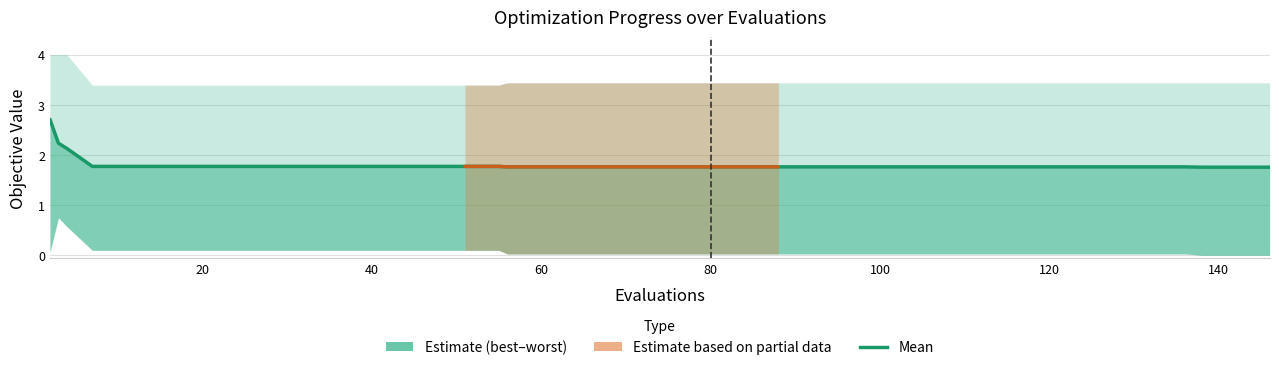

Is the value of best at 38 greater than the value of mean at 8?

No